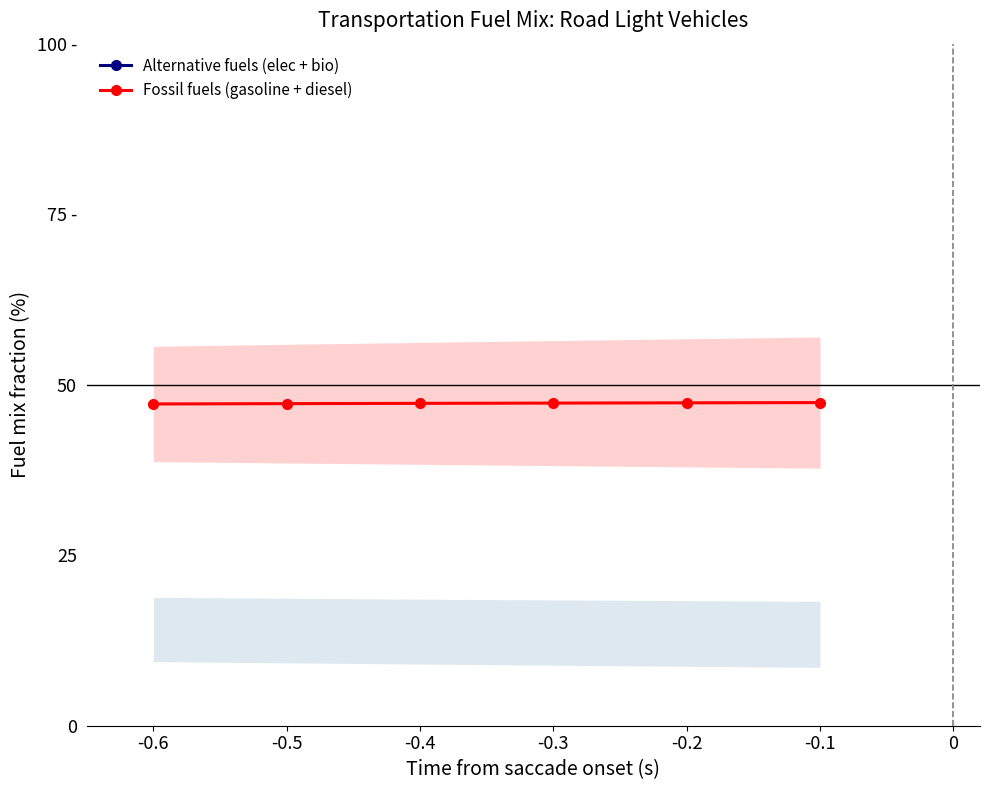

What are all the series names shown in the legend?

Alternative fuels (elec + bio), Fossil fuels (gasoline + diesel)